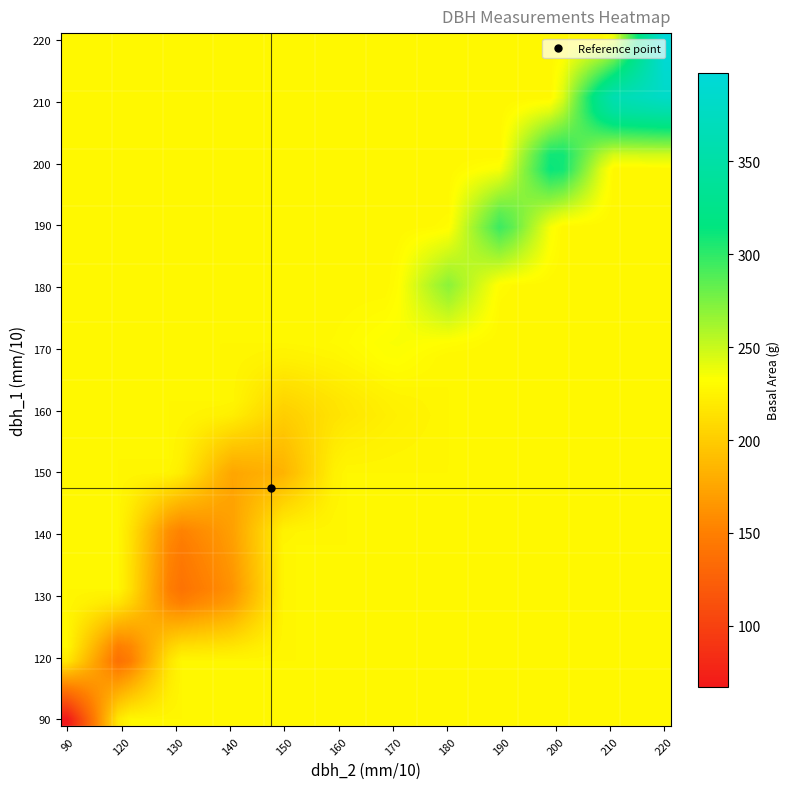

What is the smallest value displayed?

64.3